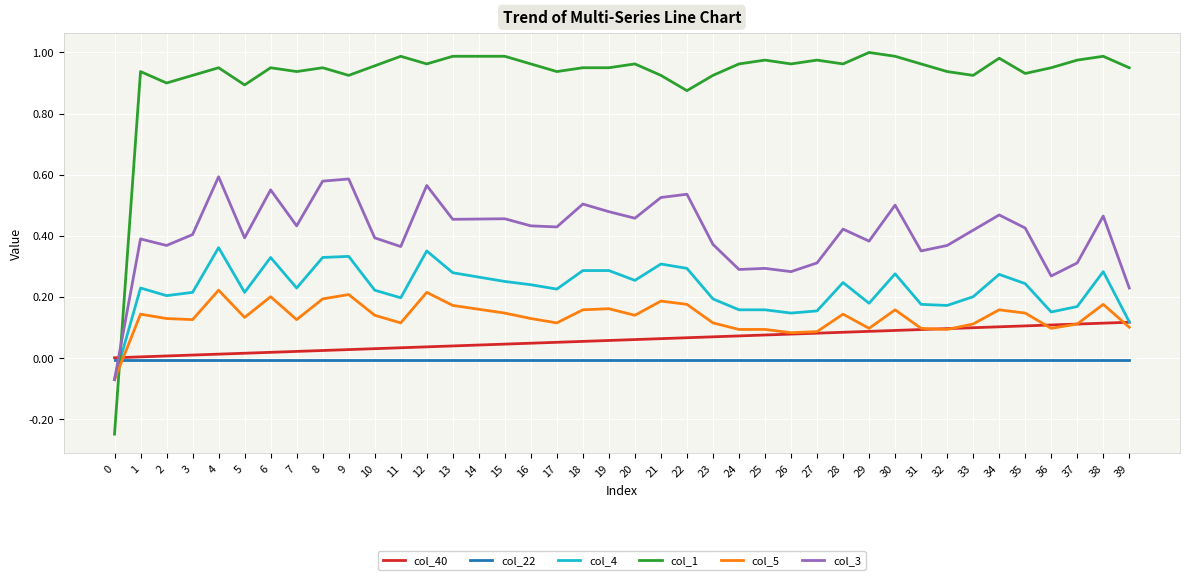

How many values in col_1 are below zero?

1